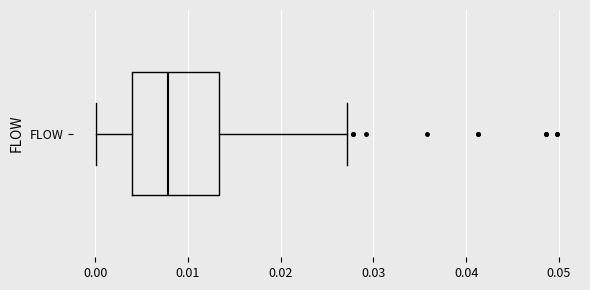

Read this box plot against the x-axis: the position of the median line, the range covered by the box, and the ends of both whiskers. The values are not printed on the chart, so give them approximately, as read against the axis.

median 0.008, box 0.004 to 0.013, whiskers 0.000 to 0.027